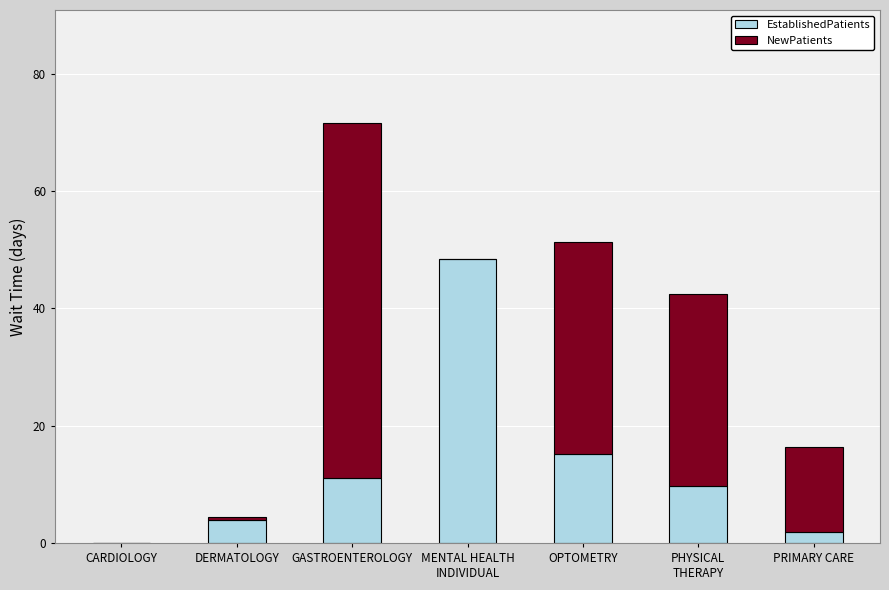

Are the bars grouped side by side (vs. stacked)?

No